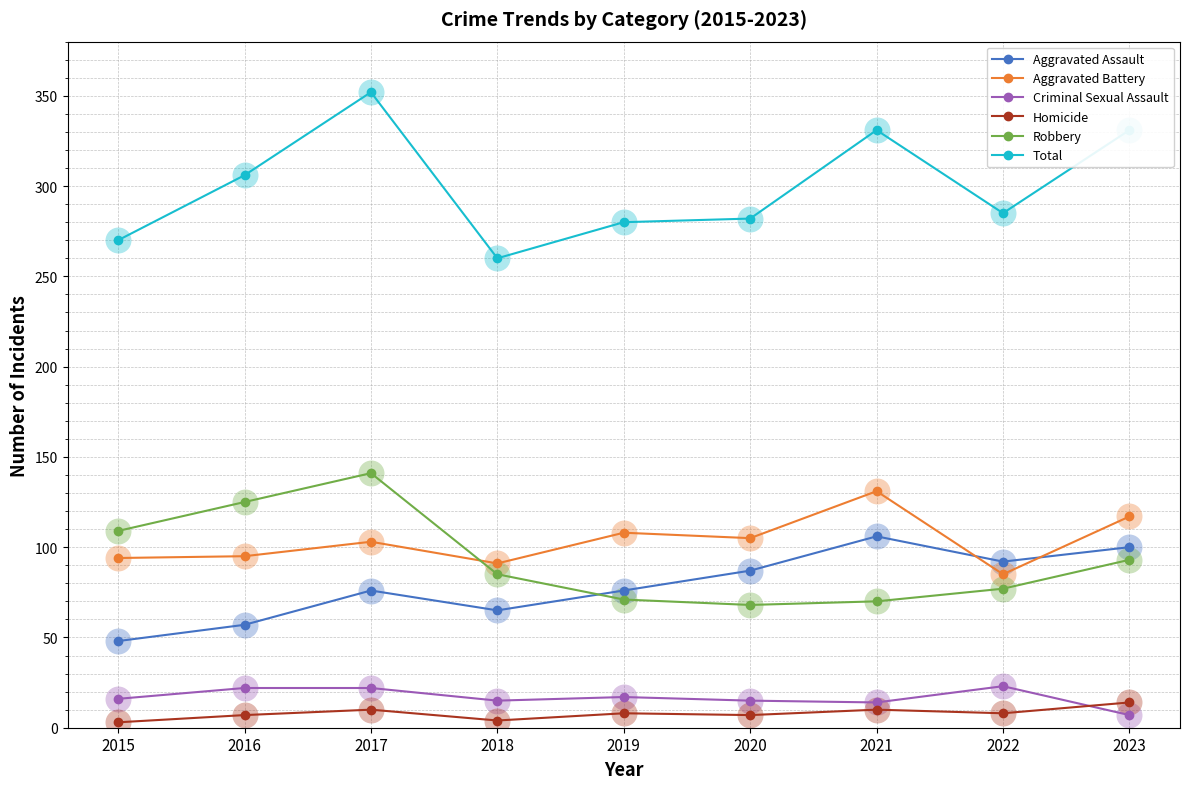

What are all the series names shown in the legend?

Aggravated Assault, Aggravated Battery, Criminal Sexual Assault, Homicide, Robbery, Total